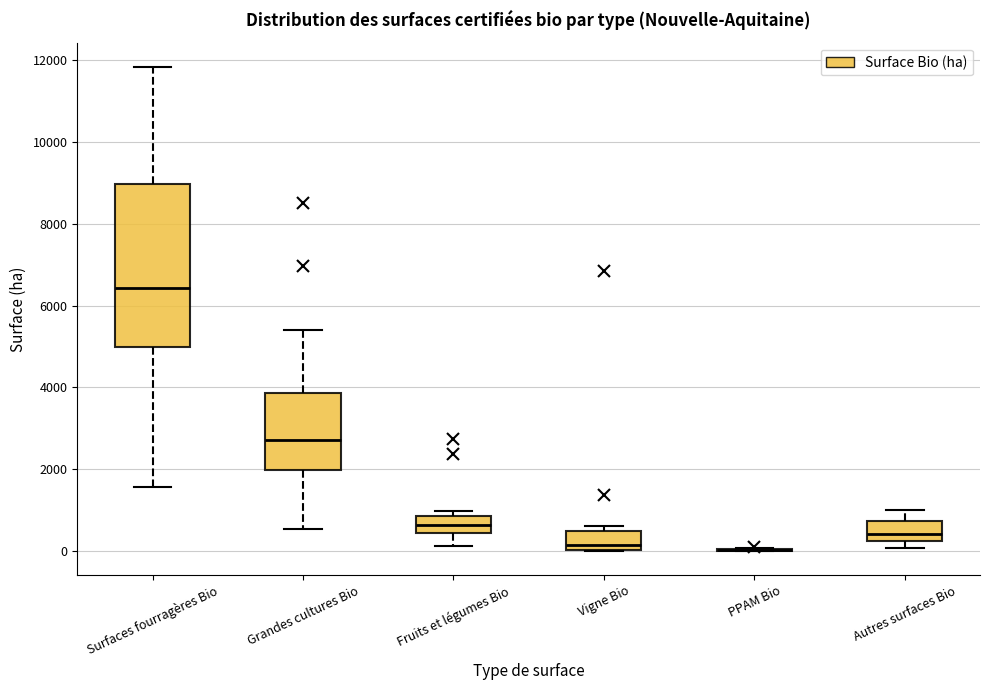

Reading left to right, read every box against the y-axis: the position of its median line, the range the box covers, and the ends of its whiskers. The values are not printed on the chart, so give them approximately, as read against the axis.

Surfaces fourragères Bio: median 6400, box 5000 to 9000, whiskers 1600 to 11800
Grandes cultures Bio: median 2800, box 2000 to 3800, whiskers 600 to 5400
Fruits et légumes Bio: median 600, box 400 to 800, whiskers 200 to 1000
Vigne Bio: median 200, box 0 to 400, whiskers 0 to 600
PPAM Bio: box collapsed to a line at 0, whiskers 0 to 0
Autres surfaces Bio: median 400, box 200 to 800, whiskers 0 to 1000